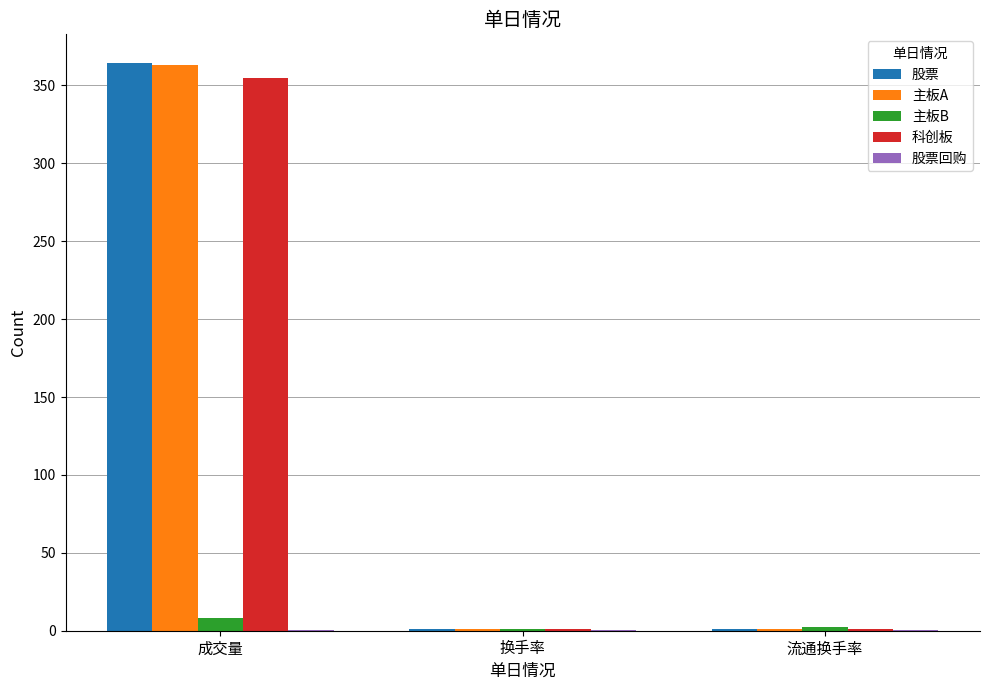

Does the chart contain stacked bars?

No